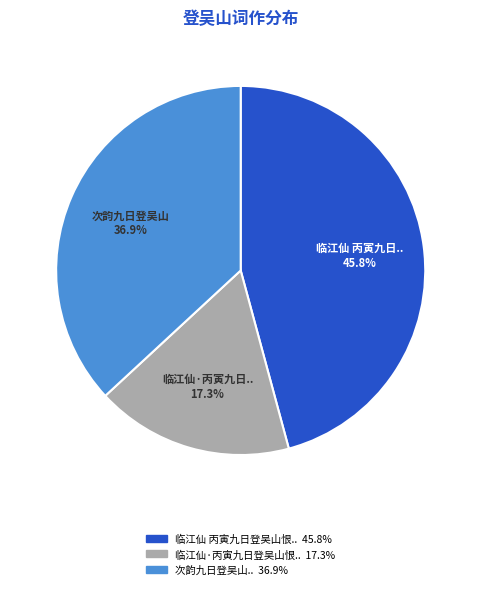

Does any single category account for the majority?

No